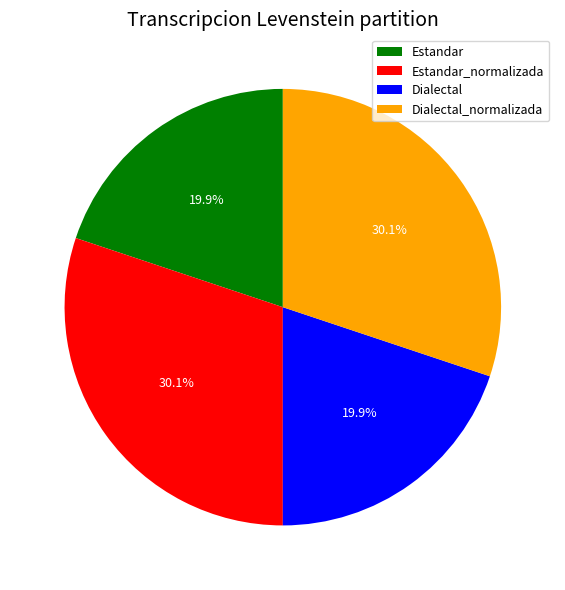

Is there any slice that represents more than half of the pie?

No